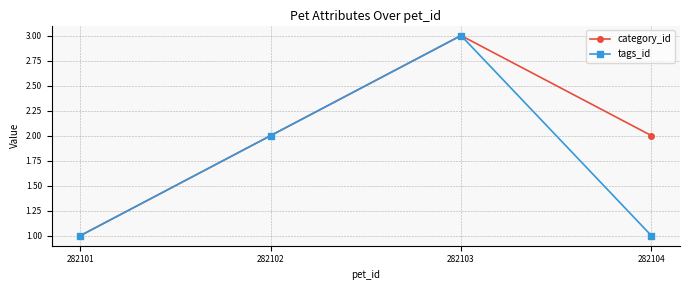

Between 282102 and 282104, which series saw the biggest shift?

tags_id